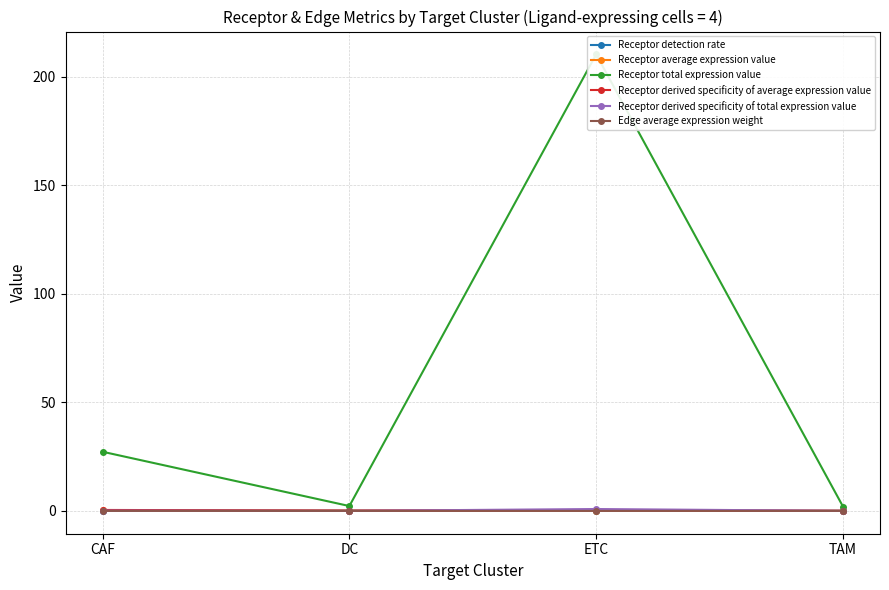

Between CAF and TAM, which series saw the biggest shift?

Receptor total expression value